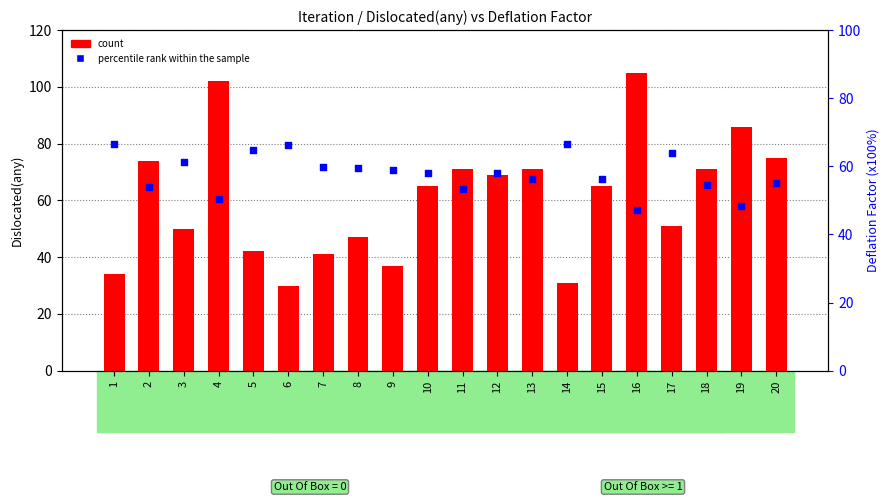

Which series reaches the minimum Y coordinate?

count